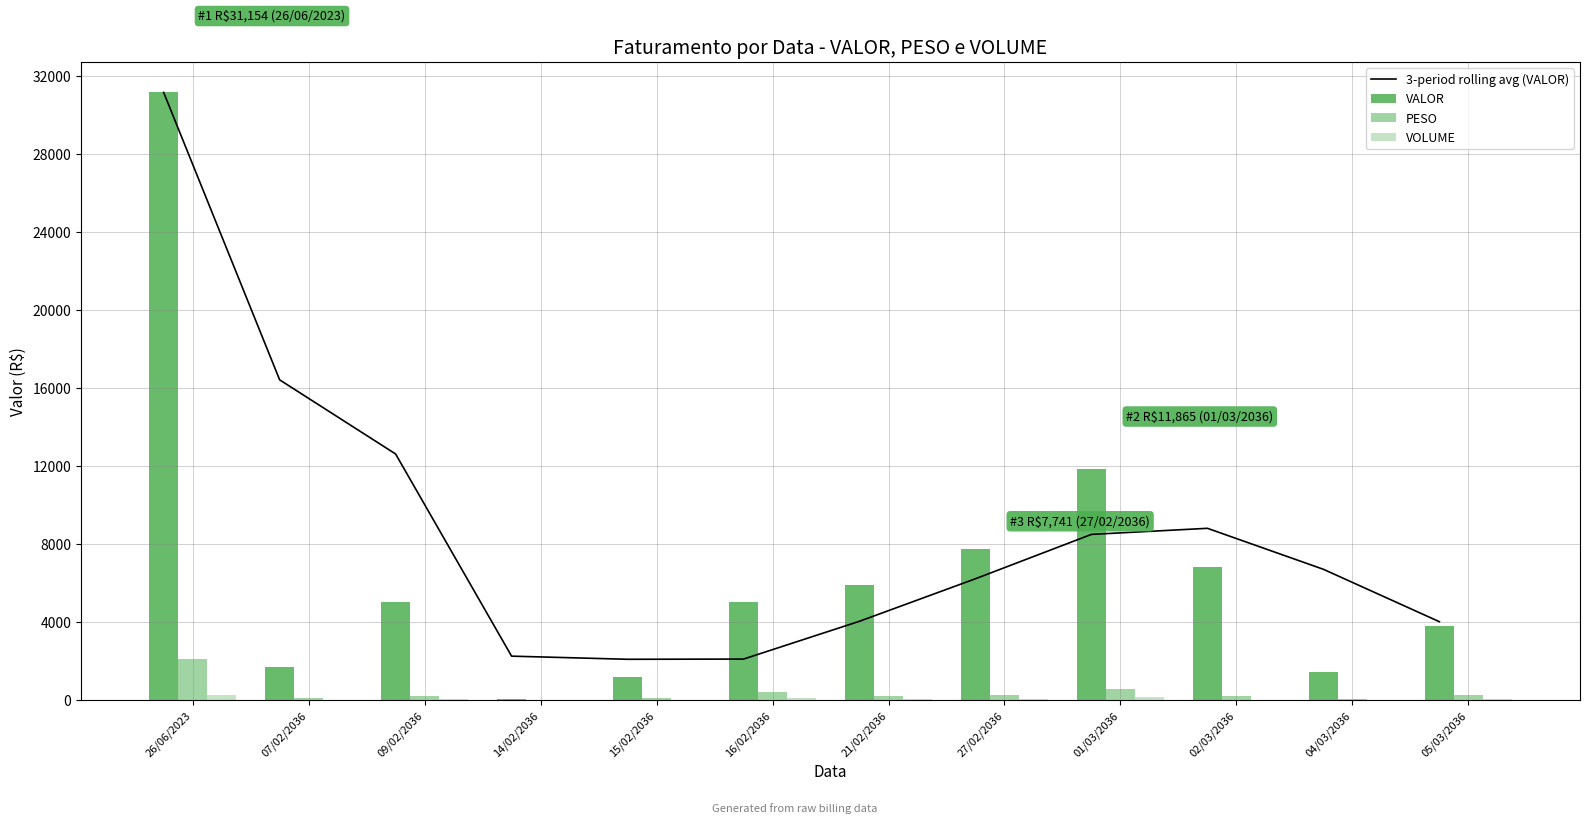

Reading right to left, list all the values displayed in this chart.

3-period rolling avg (VALOR): 05/03/2036=4015.9	04/03/2036=6702.8	02/03/2036=8804.4	01/03/2036=8492.8	27/02/2036=6218.6	21/02/2036=4038.2	16/02/2036=2099.5	15/02/2036=2088.9	14/02/2036=2249.6	09/02/2036=12615.3	07/02/2036=16417.8	26/06/2023=31153.9
VALOR: 05/03/2036=3804.1	04/03/2036=1436.0	02/03/2036=6807.6	01/03/2036=11865.0	27/02/2036=7740.6	21/02/2036=5872.9	16/02/2036=5042.2	15/02/2036=1199.6	14/02/2036=56.8	09/02/2036=5010.1	07/02/2036=1681.8	26/06/2023=31153.9
PESO: 05/03/2036=263.4	04/03/2036=66.9	02/03/2036=198.8	01/03/2036=557.9	27/02/2036=273.7	21/02/2036=221.0	16/02/2036=420.7	15/02/2036=92.0	14/02/2036=2.8	09/02/2036=217.7	07/02/2036=101.0	26/06/2023=2084.0
VOLUME: 05/03/2036=43.0	04/03/2036=17.0	02/03/2036=15.0	01/03/2036=136.0	27/02/2036=77.0	21/02/2036=60.0	16/02/2036=80.0	15/02/2036=12.0	14/02/2036=1.0	09/02/2036=53.0	07/02/2036=9.0	26/06/2023=253.0